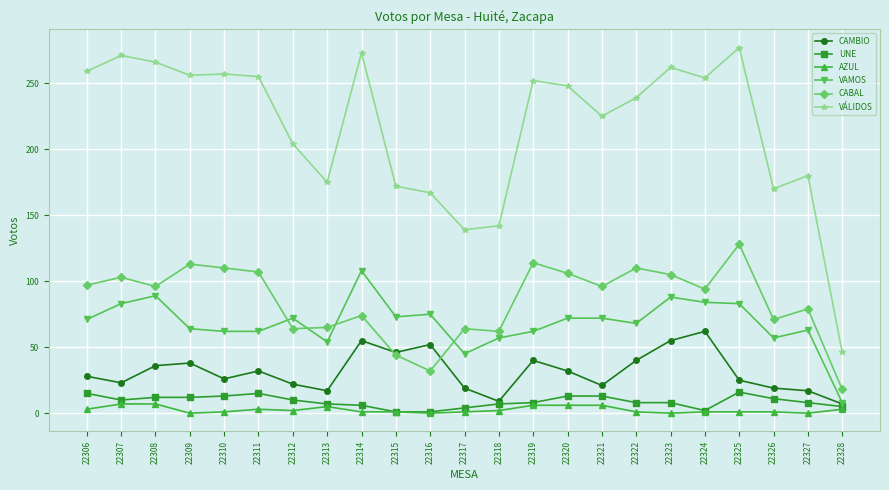

At which label does VAMOS reach its minimum?

22328